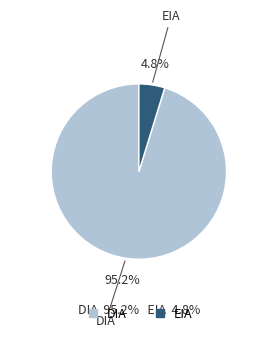

To the nearest percent, what is the average slice percentage?

50%